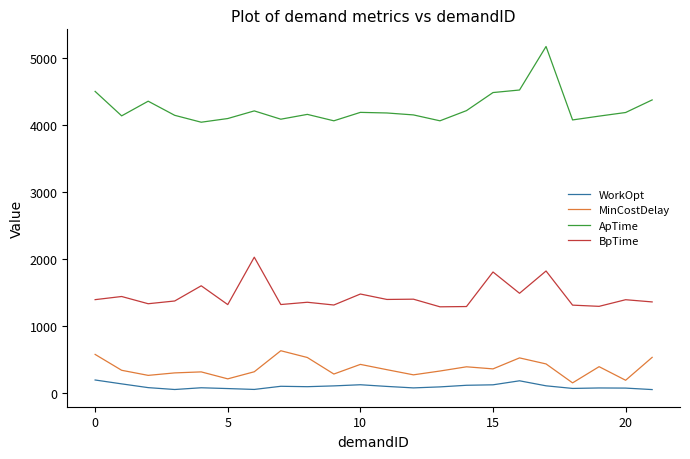

True or false: WorkOpt and BpTime intersect in this chart.

False